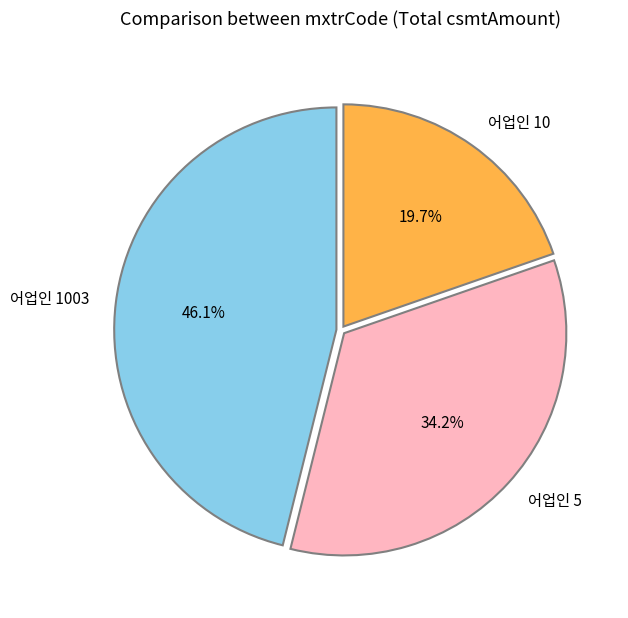

Which has a higher value, 어업인 5 or 어업인 10?

어업인 5